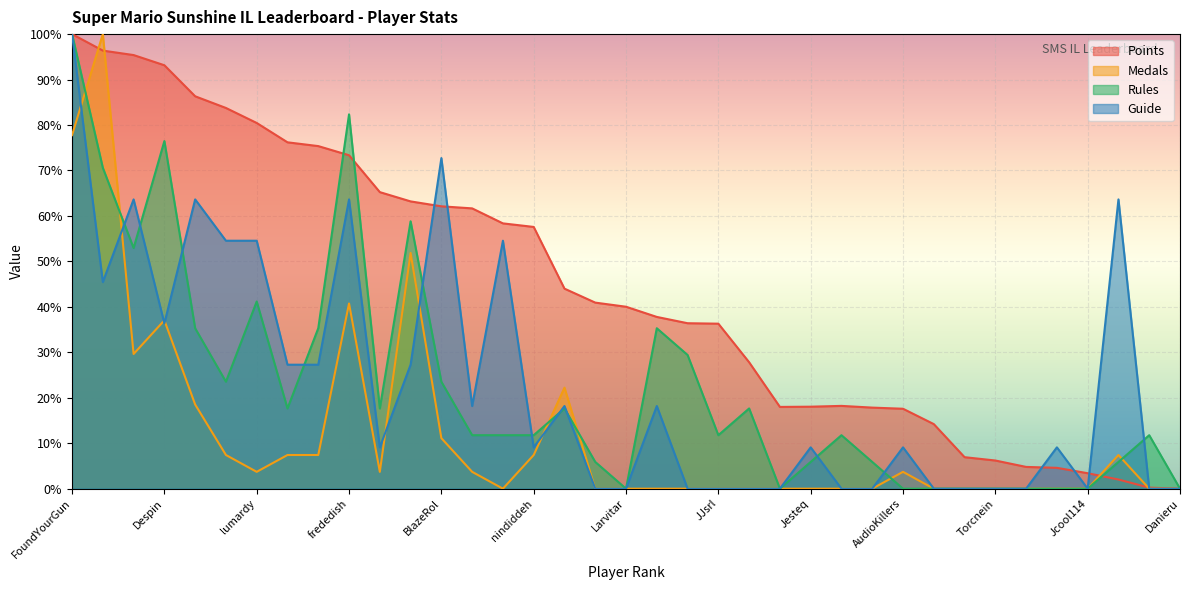

What is the label of the 21st point from the left?

Anonymous 11